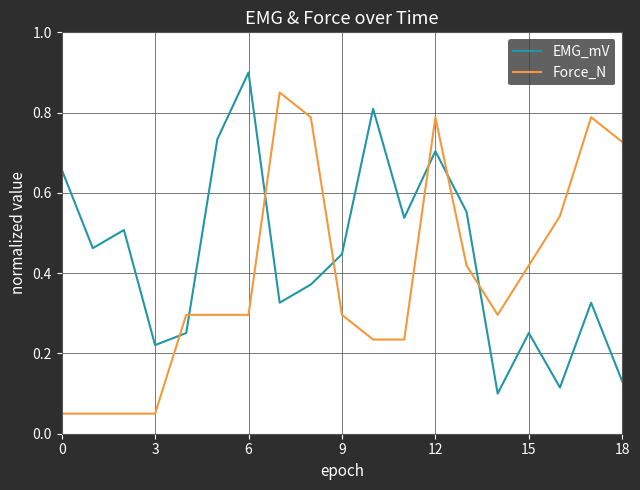

Rank the series by their average value, from highest to lowest.

EMG_mV, Force_N